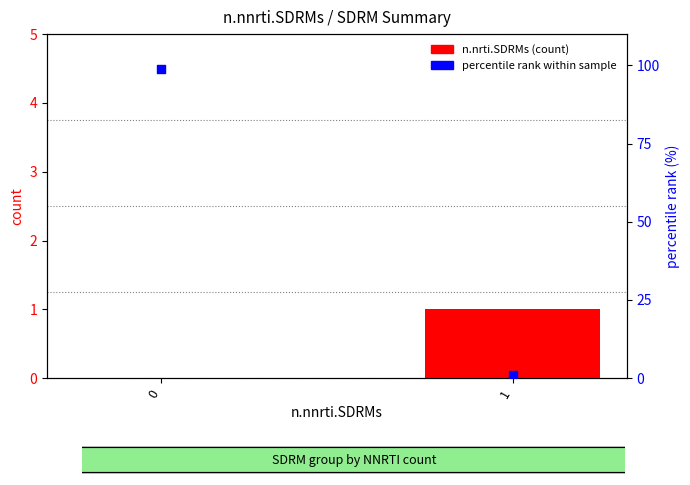

What are all the series names shown in the legend?

n.nrti.SDRMs, percentile rank within sample